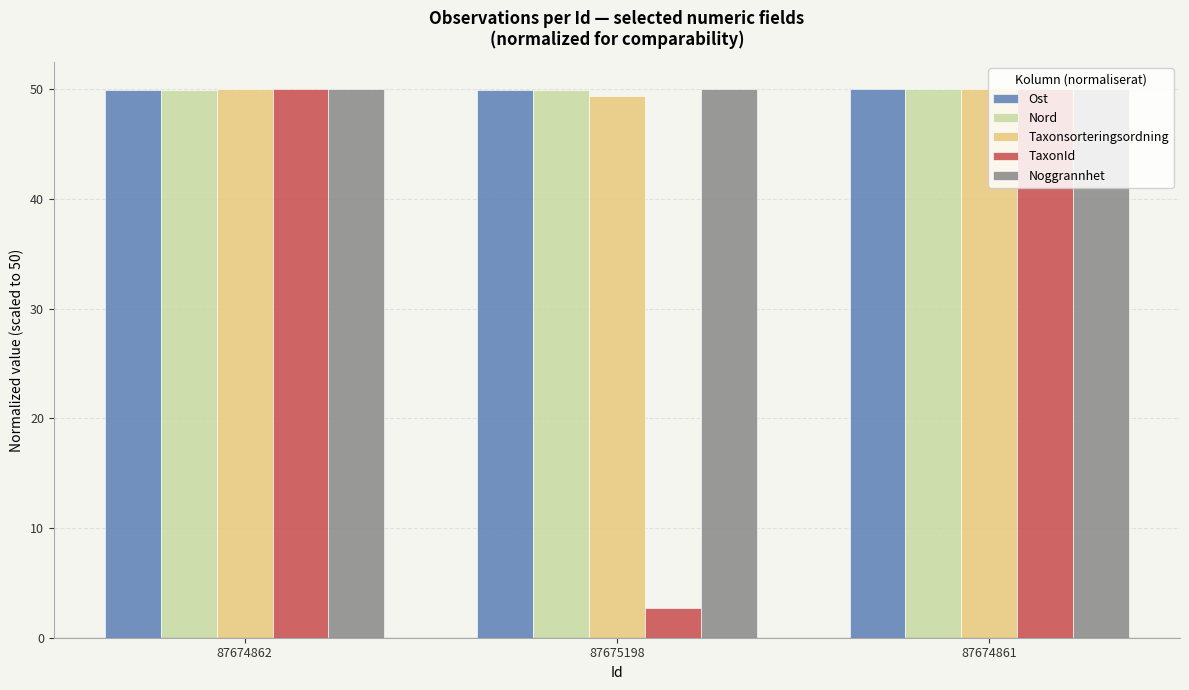

Which series changed the most between 87675198 and 87674861?

TaxonId